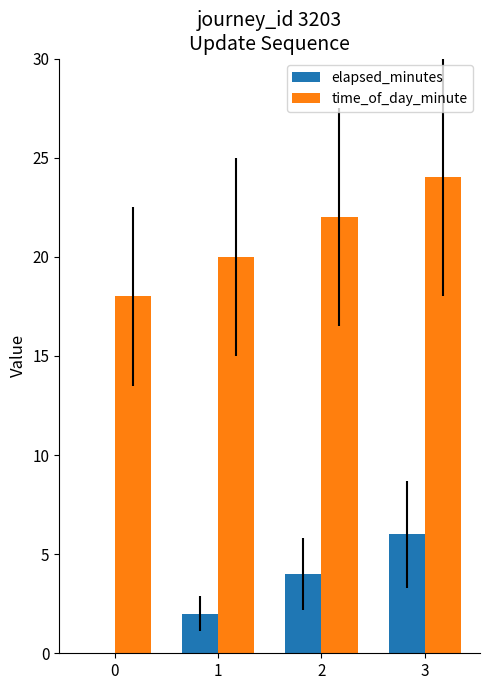

Is it true that time_of_day_minute equals 35 at 2?

False